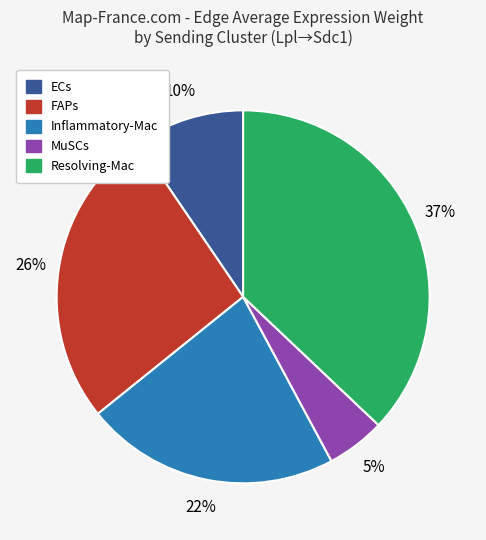

Between FAPs and ECs, which is larger?

FAPs